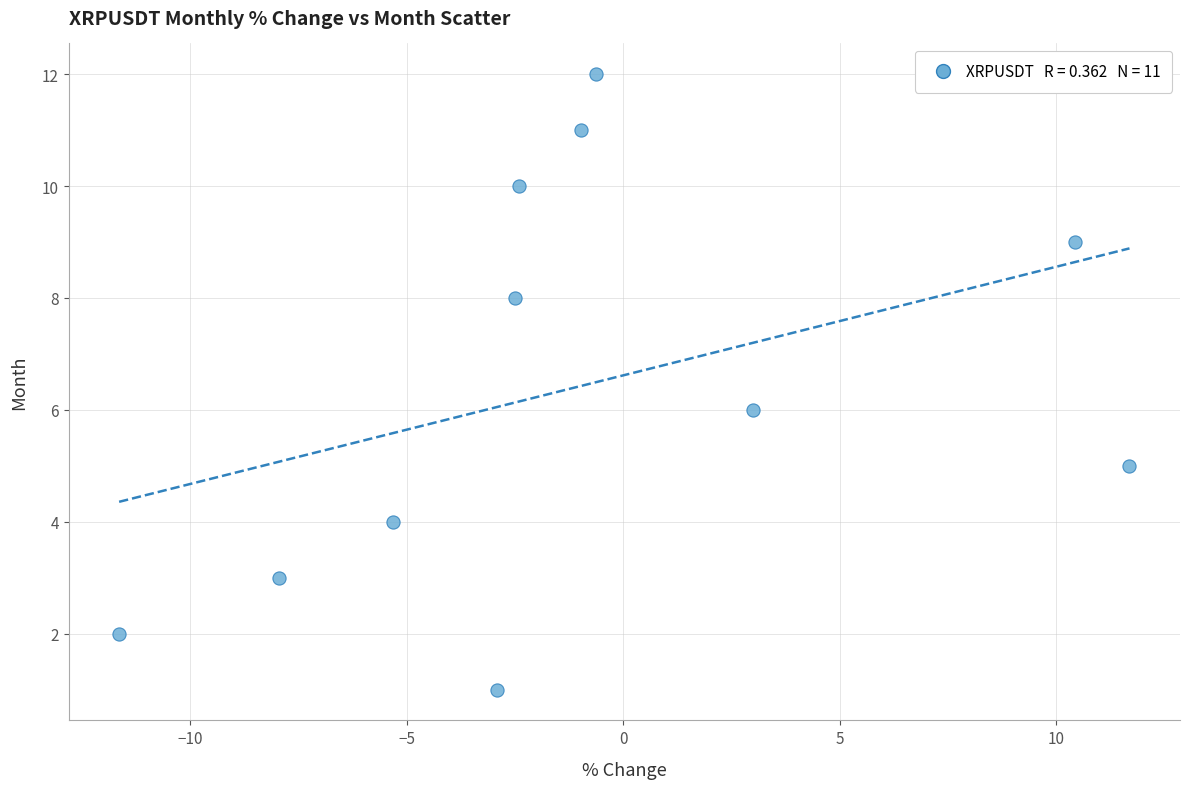

What is the range of Y values (max minus min)?

11